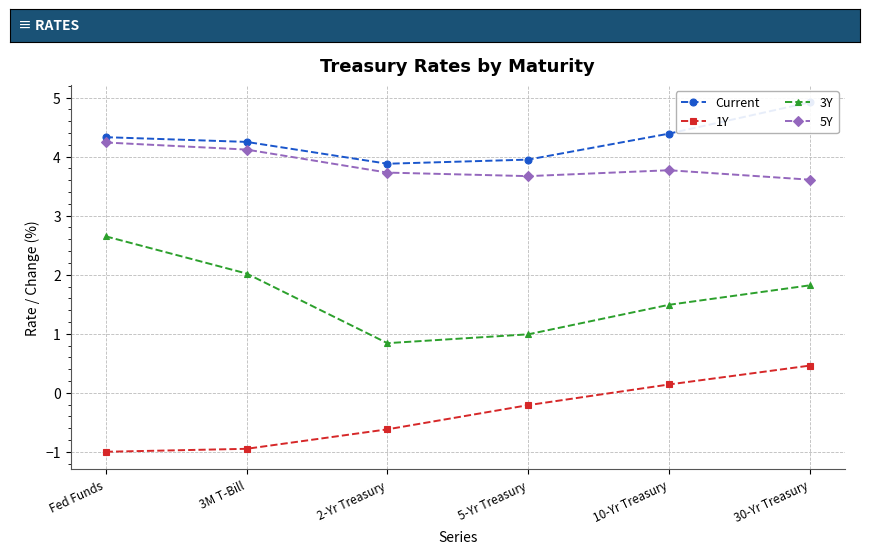

What is the total value across all series at 2-Yr Treasury?

7.8